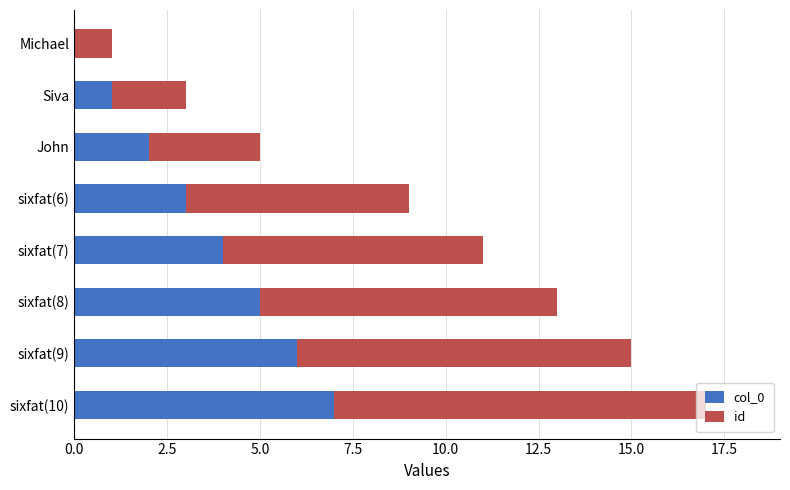

The value of col_0 at sixfat(9) is 9. True or false?

False